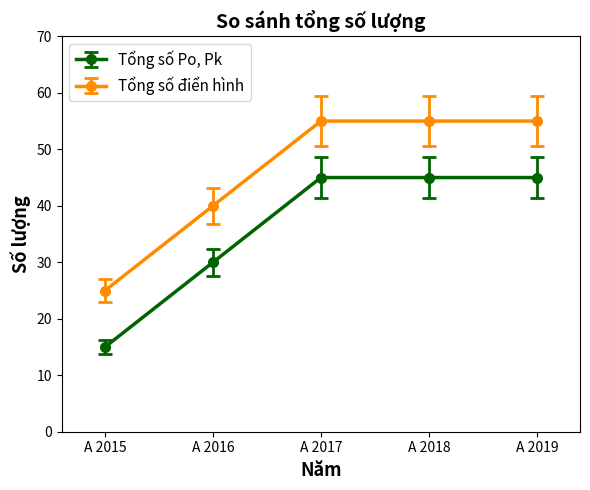

Which category has the lowest value in the Tổng số điển hình series?

A 2015